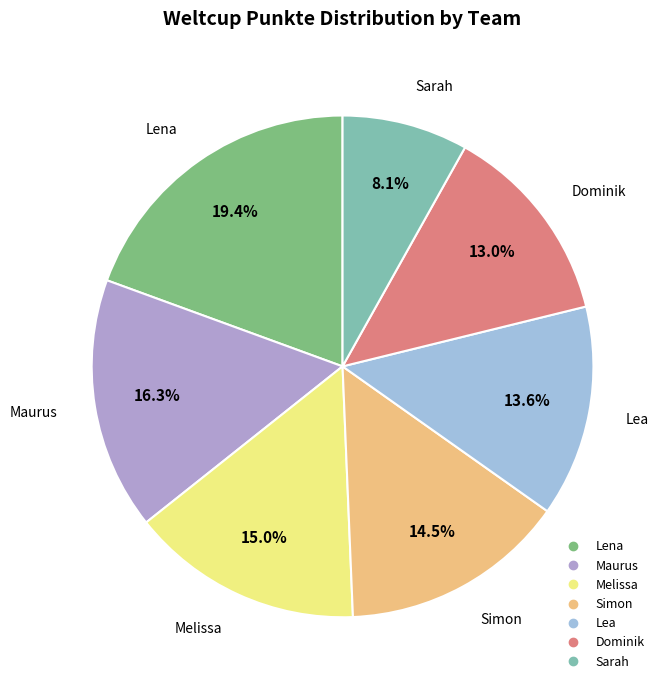

How much of the chart is everything except Simon?

85.5%